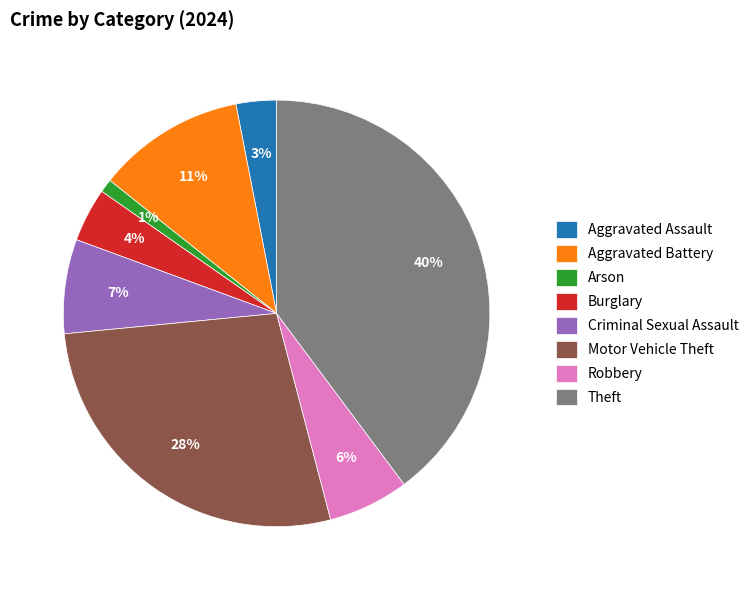

Is the sum of Criminal Sexual Assault and Robbery greater than half?

No